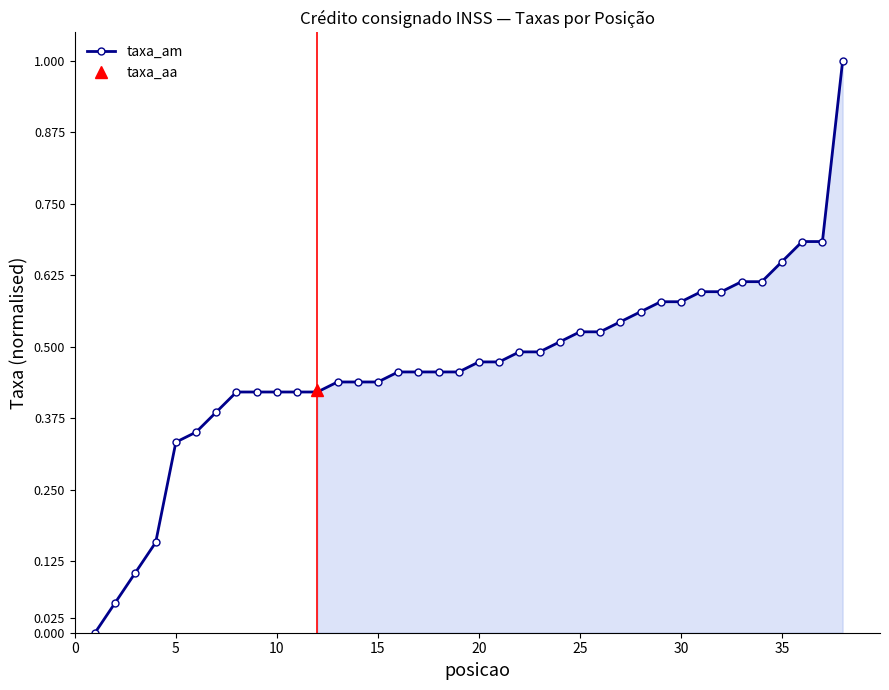

What is the highest value of the taxa_am series?

1.0